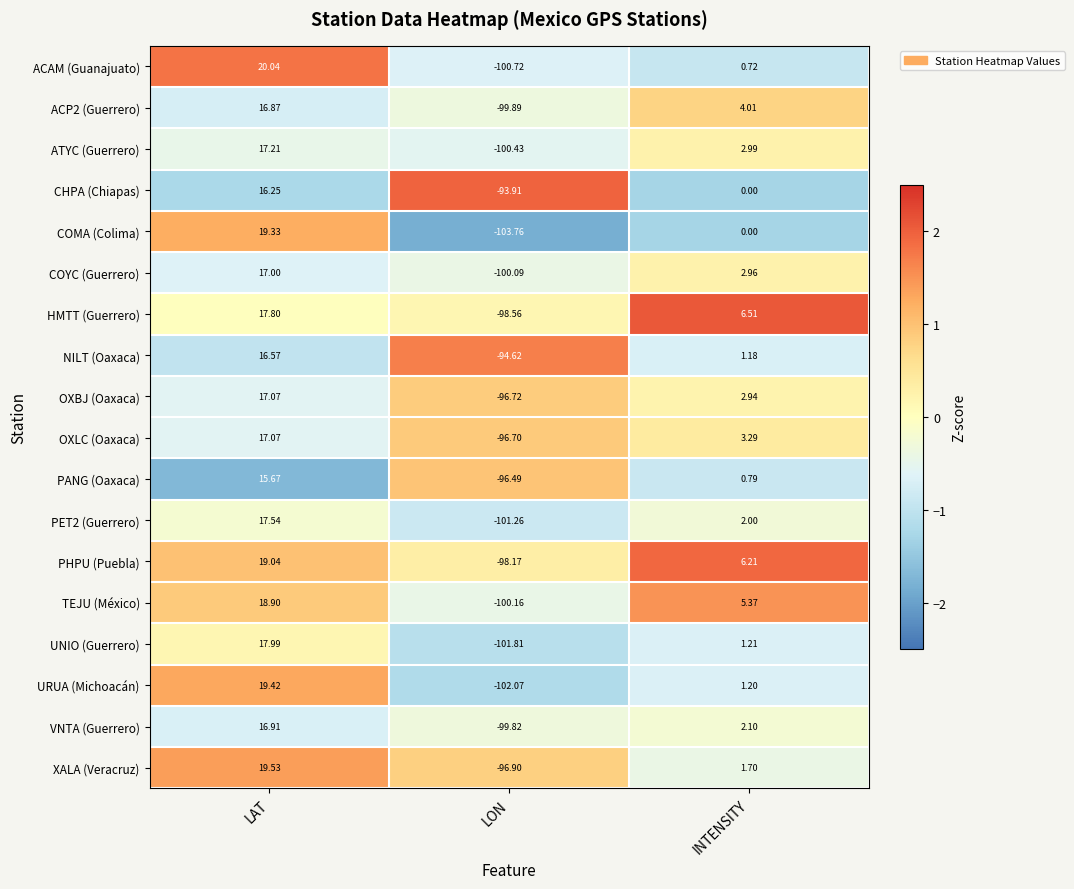

At which category does the chart reach its peak across all series?

LAT